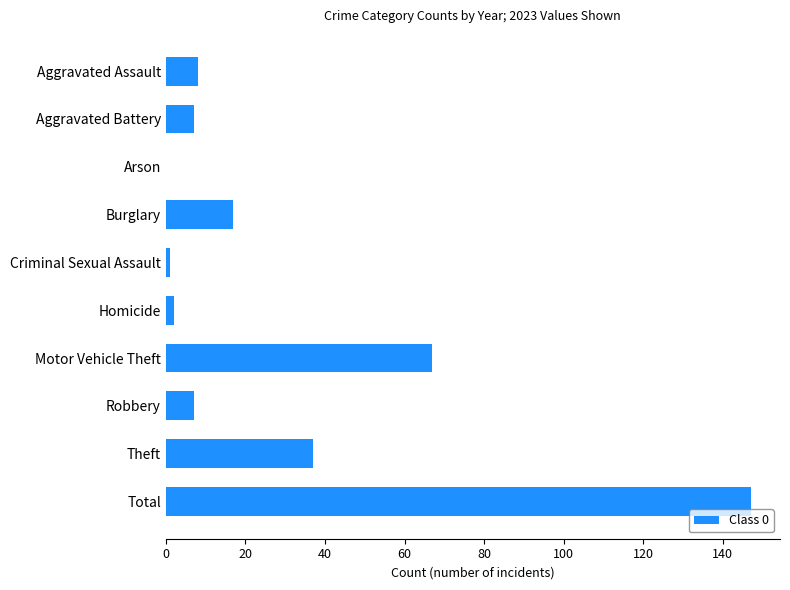

The chart shows a value of 7 at Aggravated Battery. True or false?

True